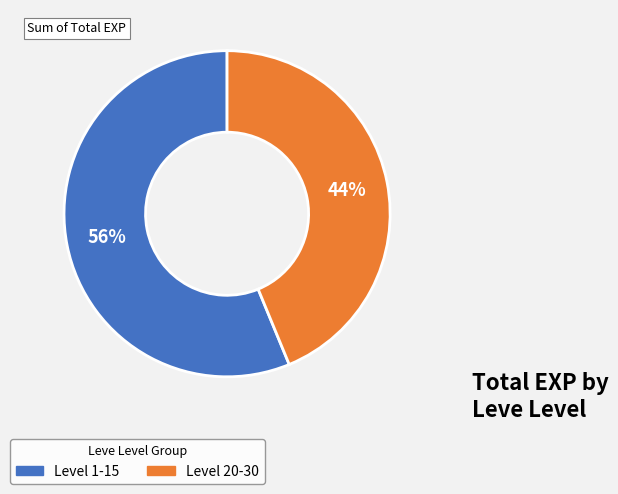

How many slices are in this pie chart?

2